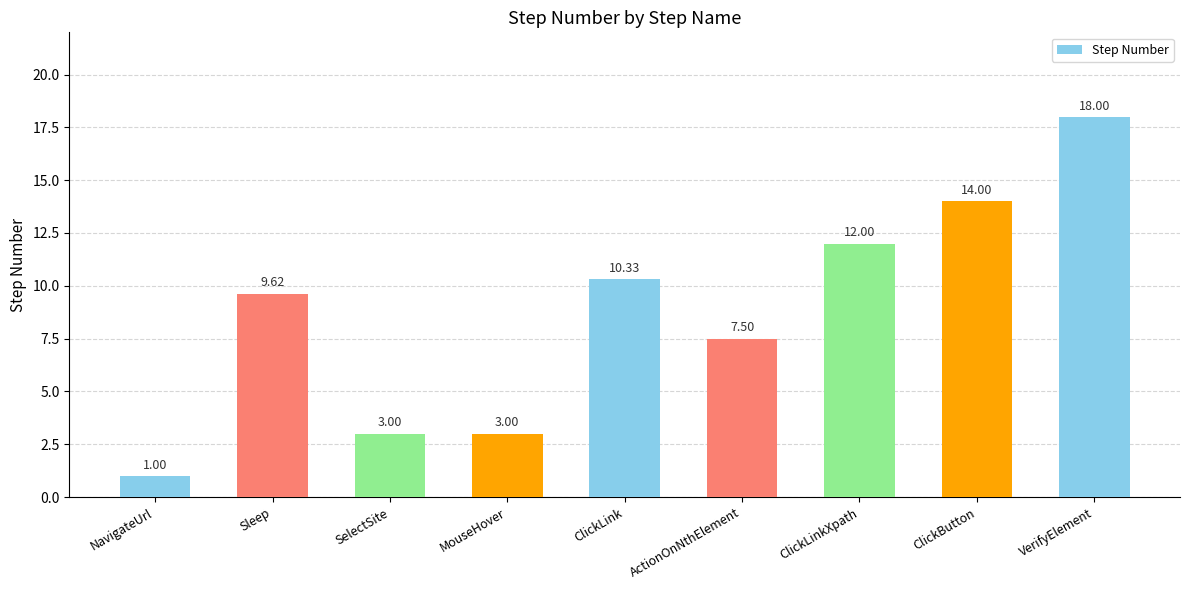

Does the chart contain stacked bars?

No